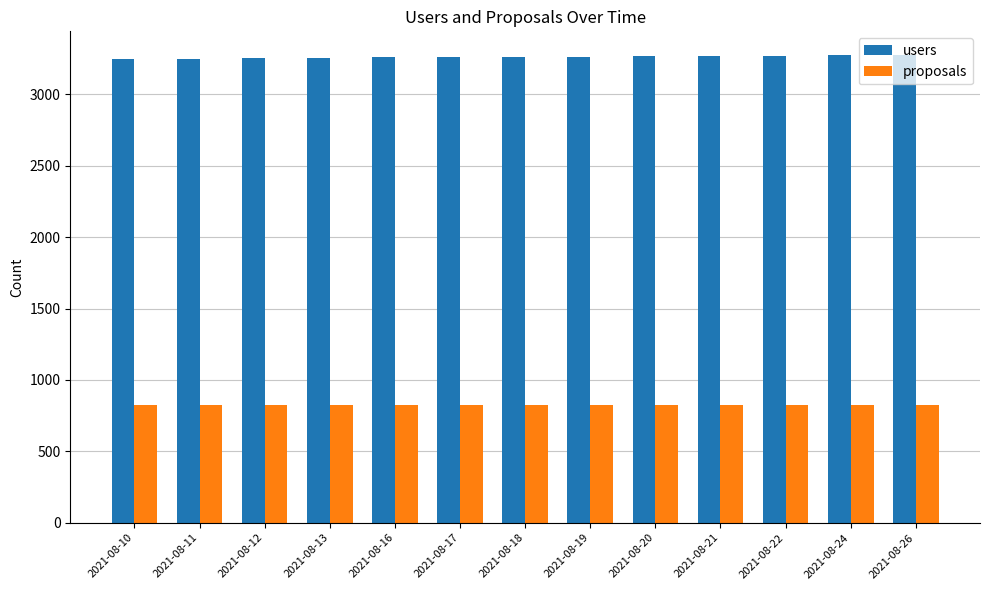

What is the value of the users bar at the 7th from the left?

3262